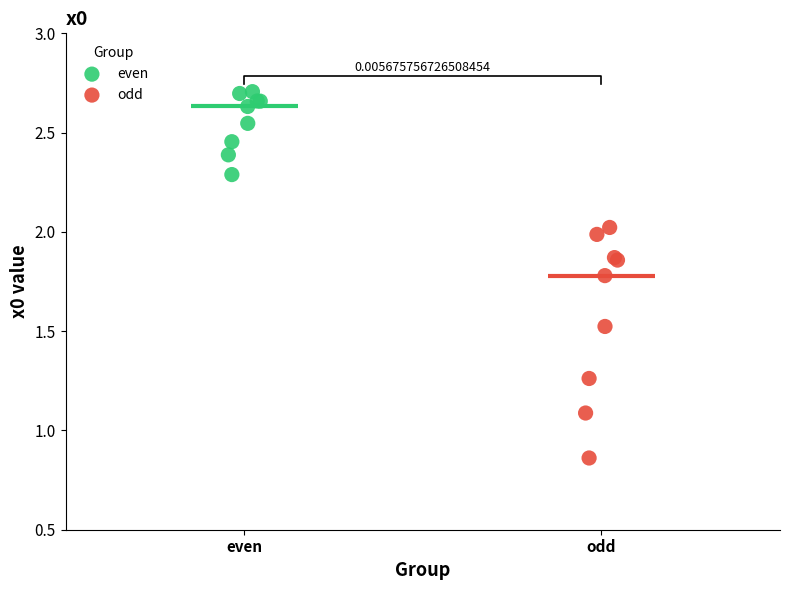

Which series has the largest Y range (max minus min)?

odd